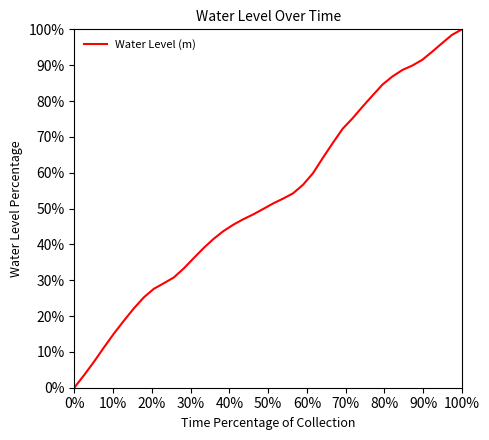

What is the difference between the second highest and minimum values?

98.5